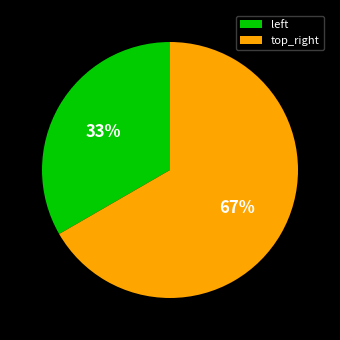

Does any single category account for the majority?

Yes